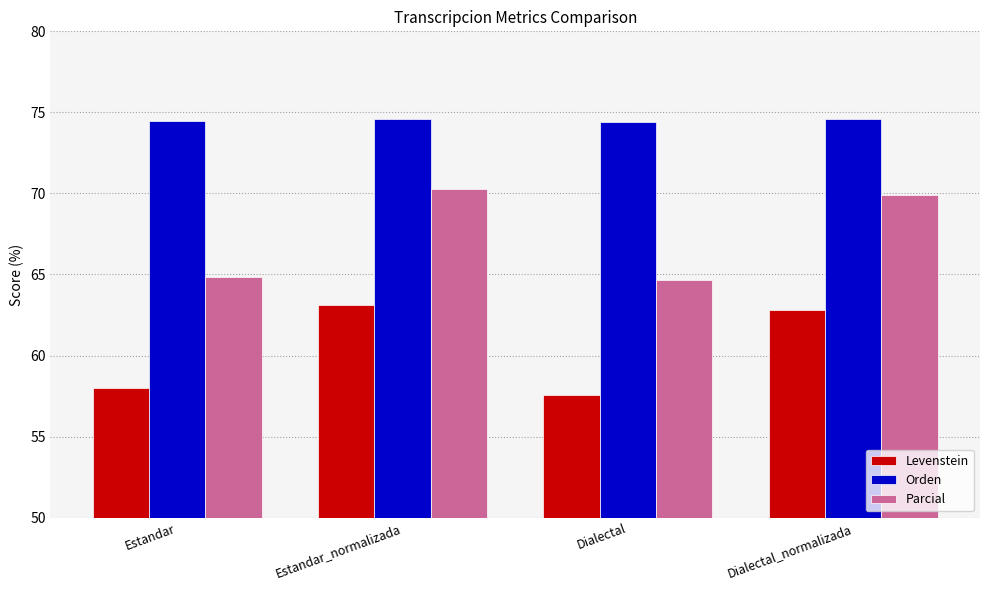

List the series in order of their peak value, lowest first.

Levenstein, Parcial, Orden